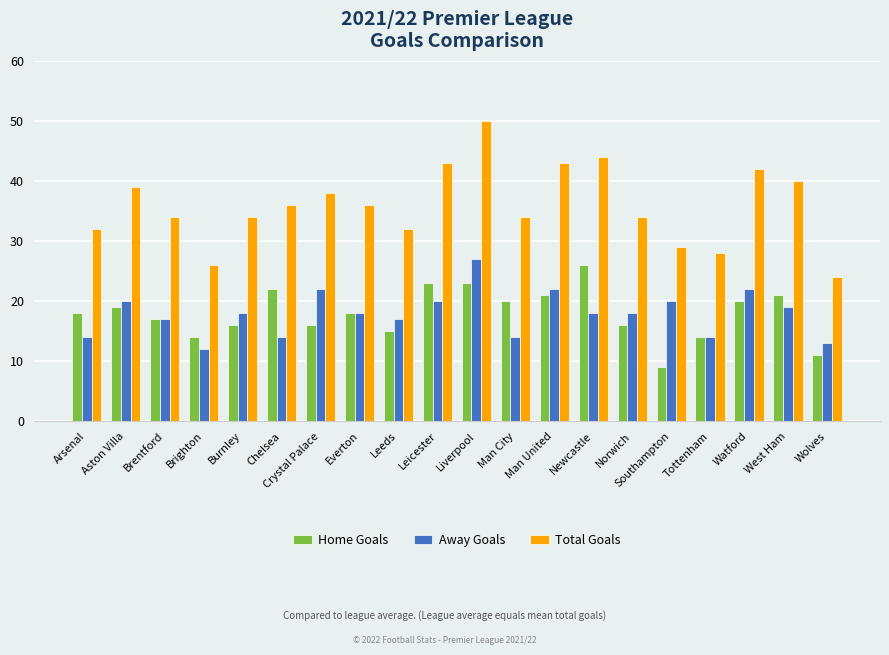

What is the average value of the Away Goals series?

18